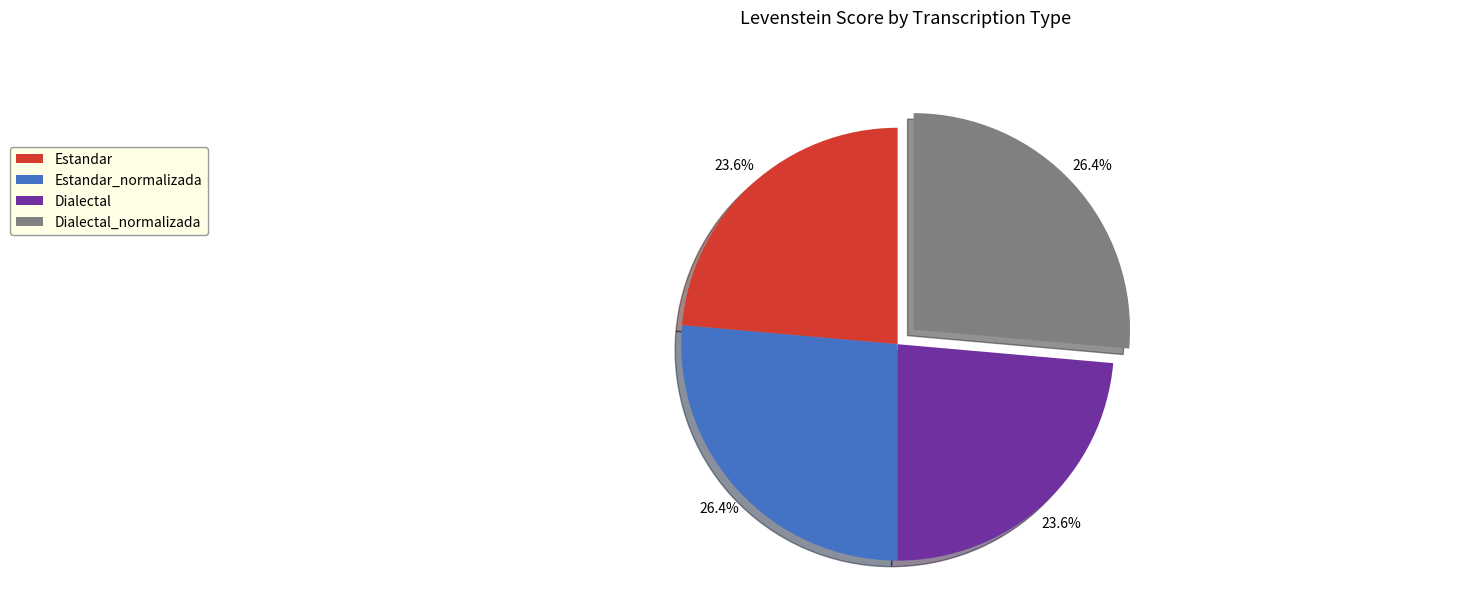

True or false: Estandar_normalizada accounts for 26% of the total.

True